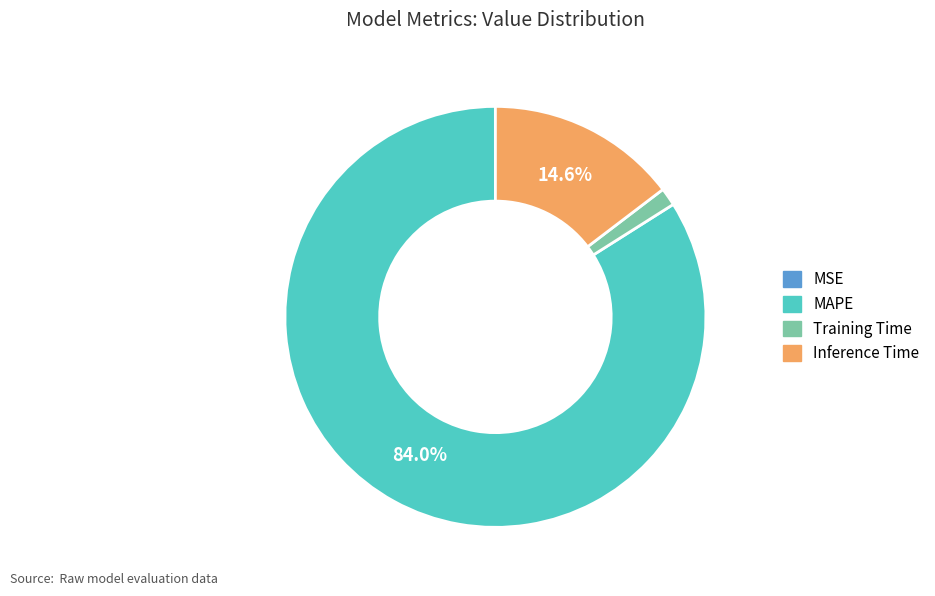

Does any single category account for the majority?

Yes